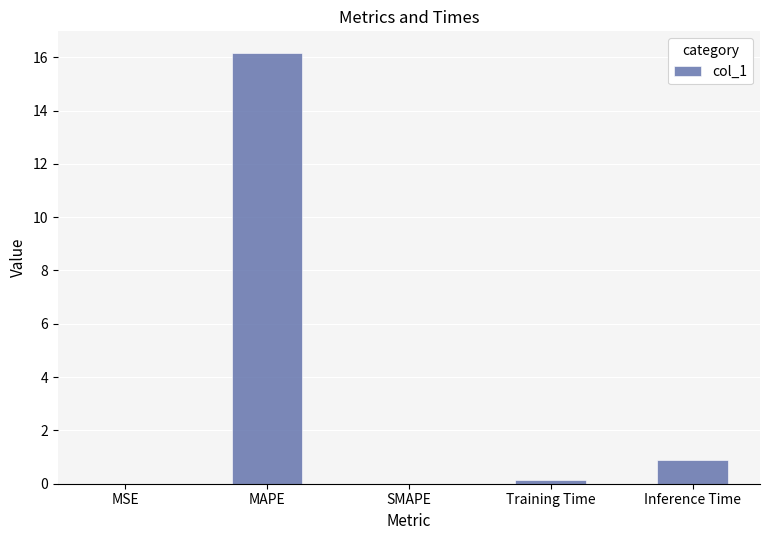

What is the sum of all values?

17.2